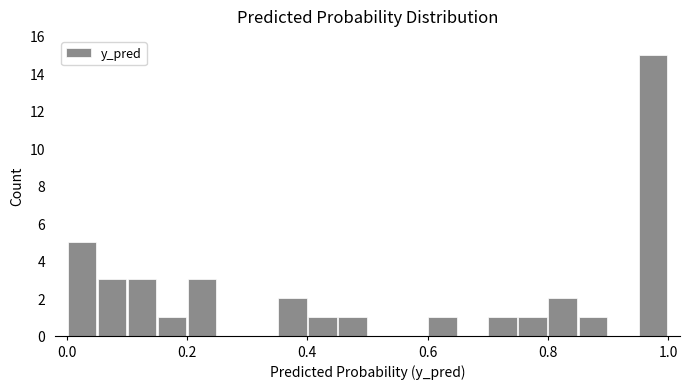

Around what value on the x-axis is the tallest bar? Give the approximate position of its centre, as read against the axis.

0.98